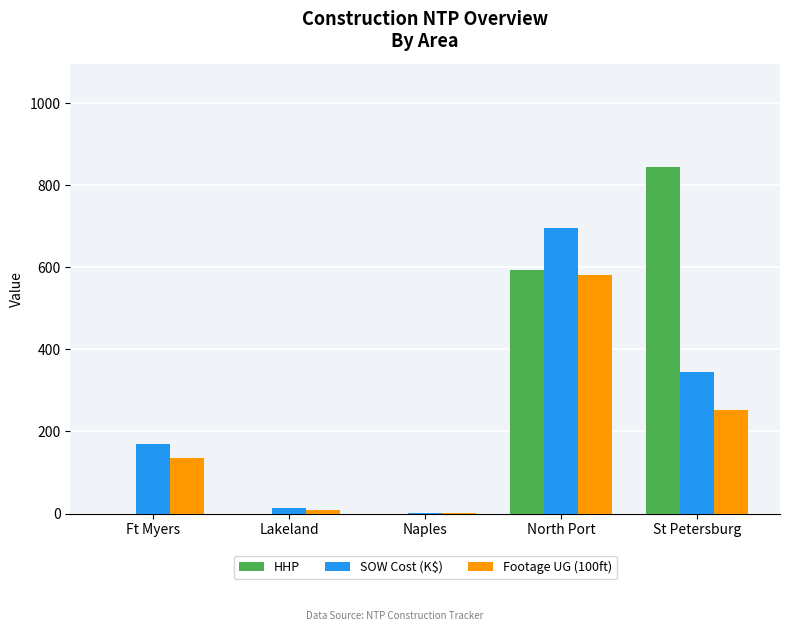

What is the sum of all HHP values?

1436.0